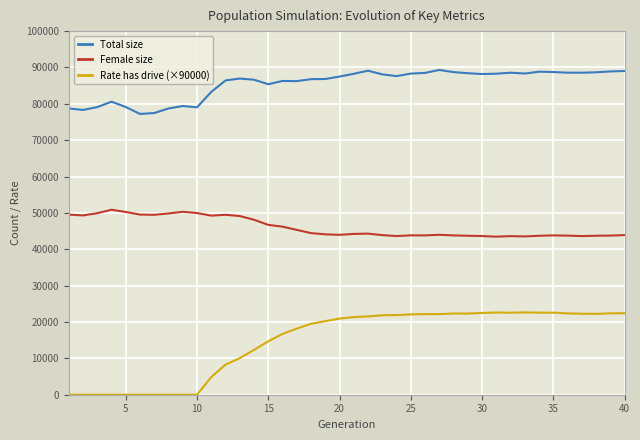

Is this an area chart (filled region under the line)?

No